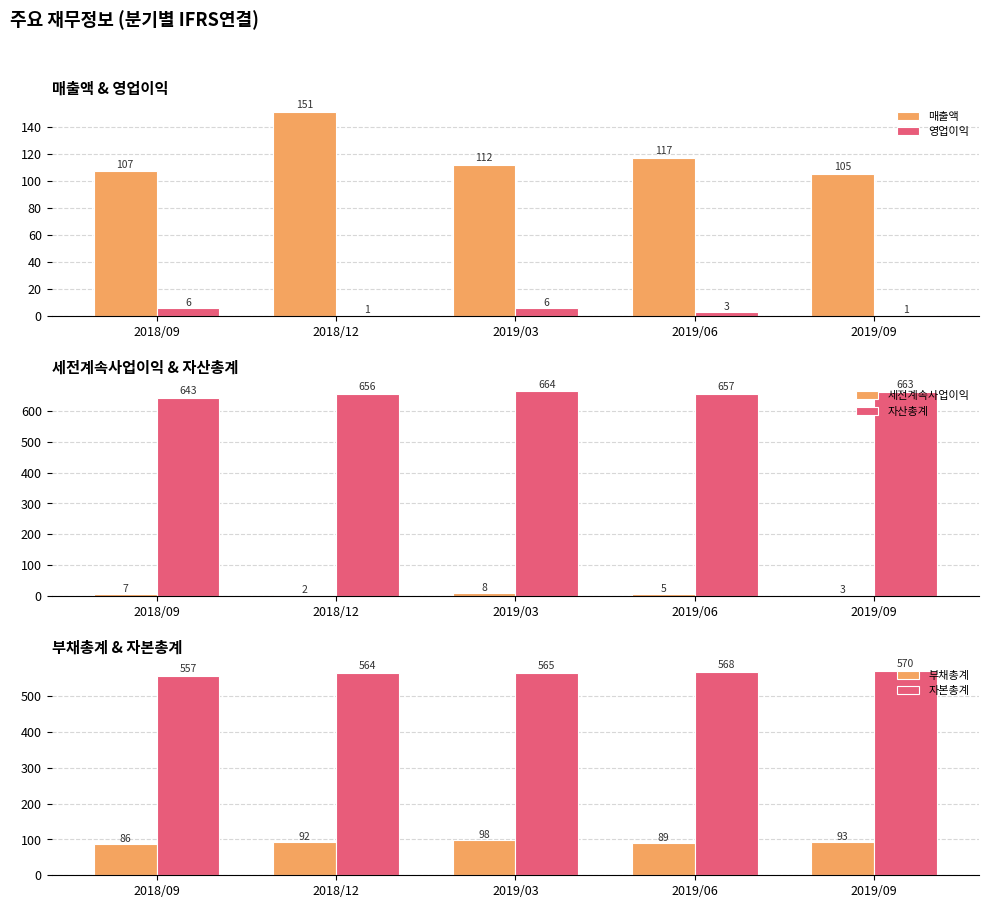

Which label corresponds to the smallest value in the chart?

2018/12